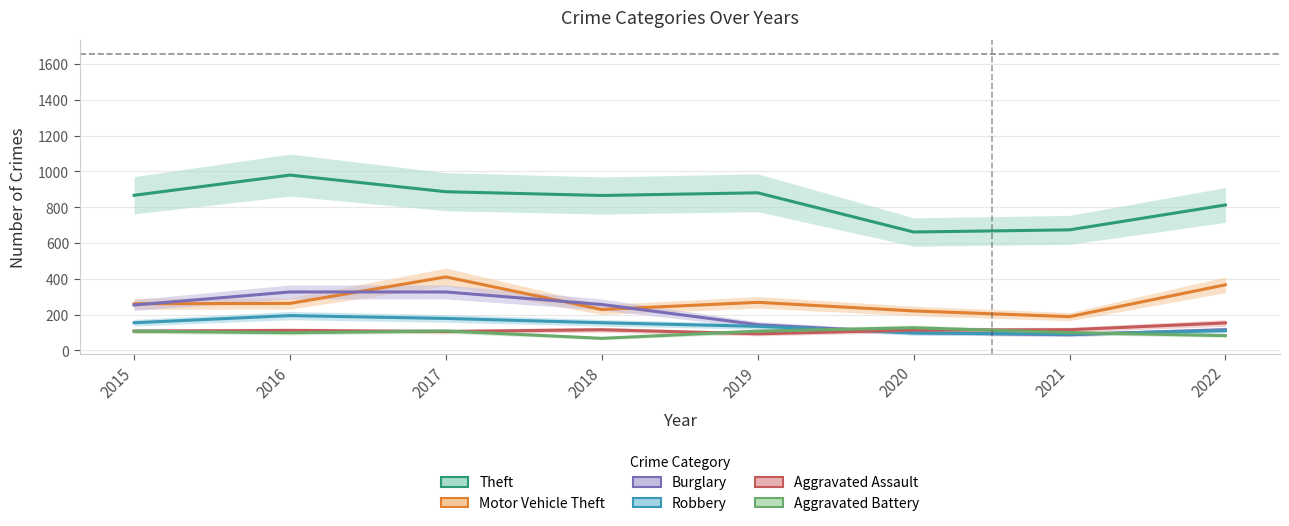

True or false: Theft and Motor Vehicle Theft cross at least once.

False